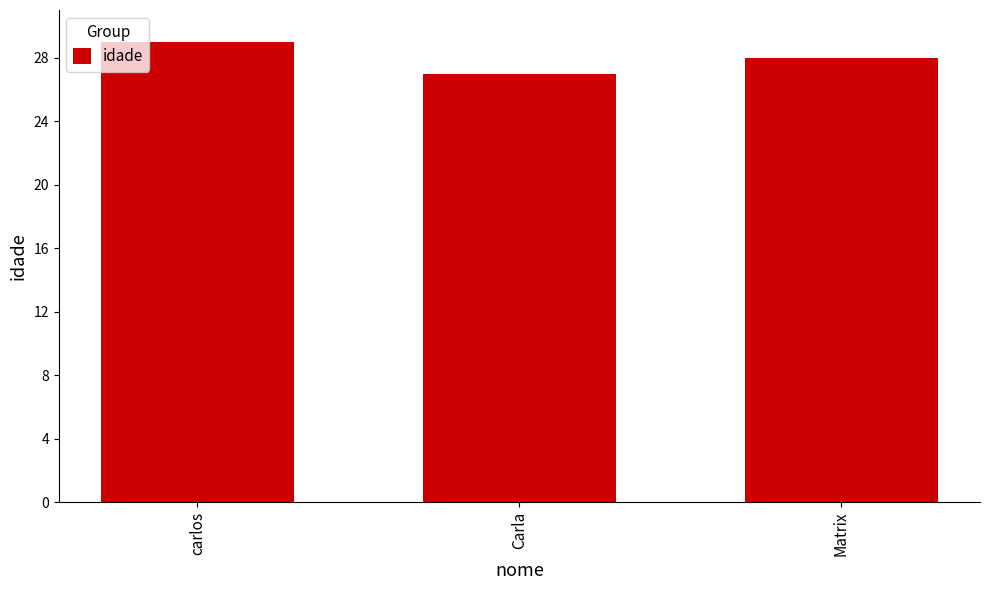

What is the value of the 2nd bar from the left?

27